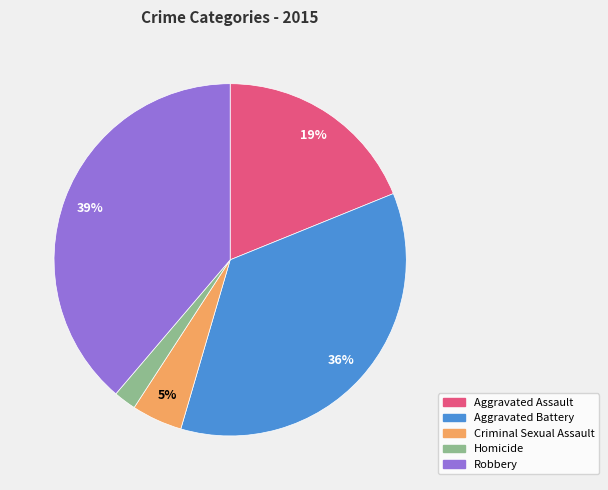

Does Criminal Sexual Assault represent more than half of the total?

No